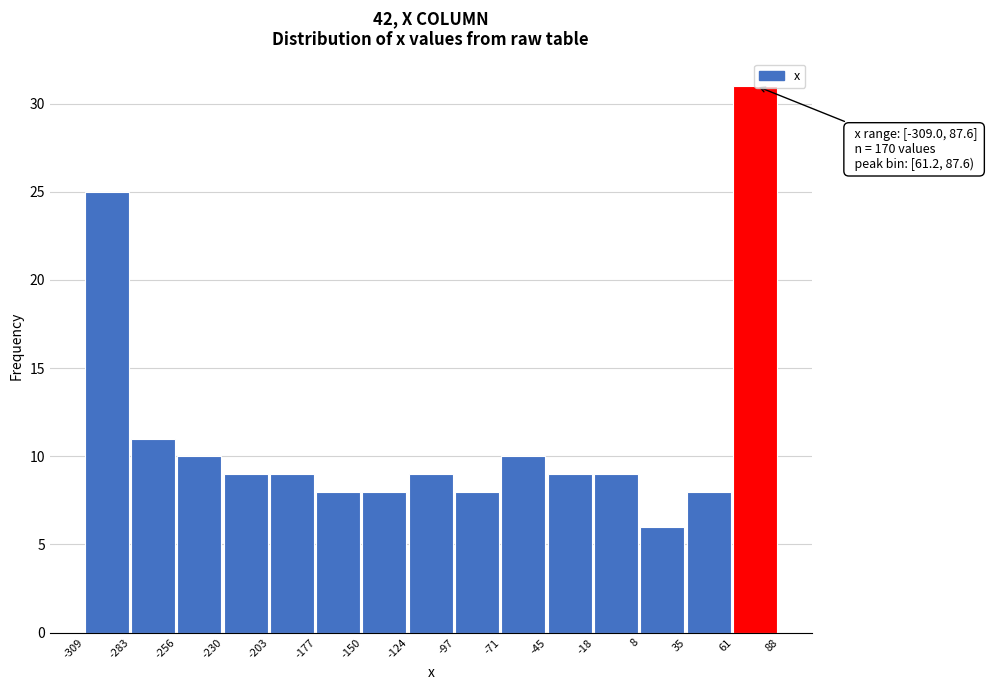

Over which range of the x-axis is the bar tallest?

61 to 88